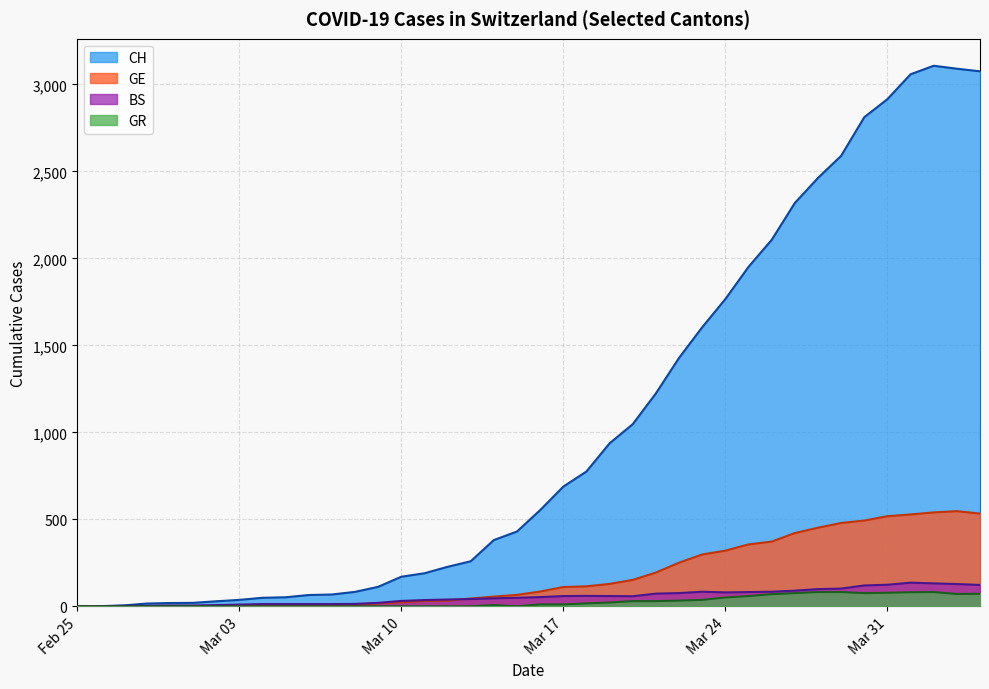

The value of CH at Mar 17 is 1193. True or false?

False